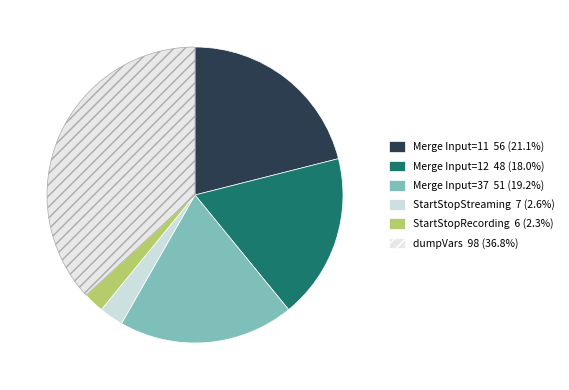

Does any single category account for the majority?

No